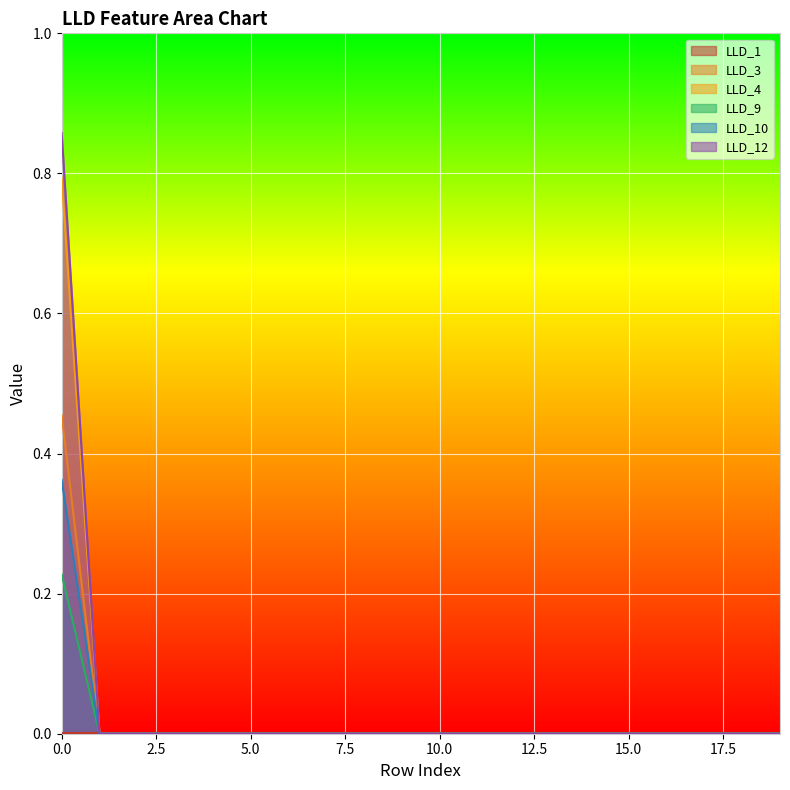

What is the highest value of the LLD_4 series?

0.8